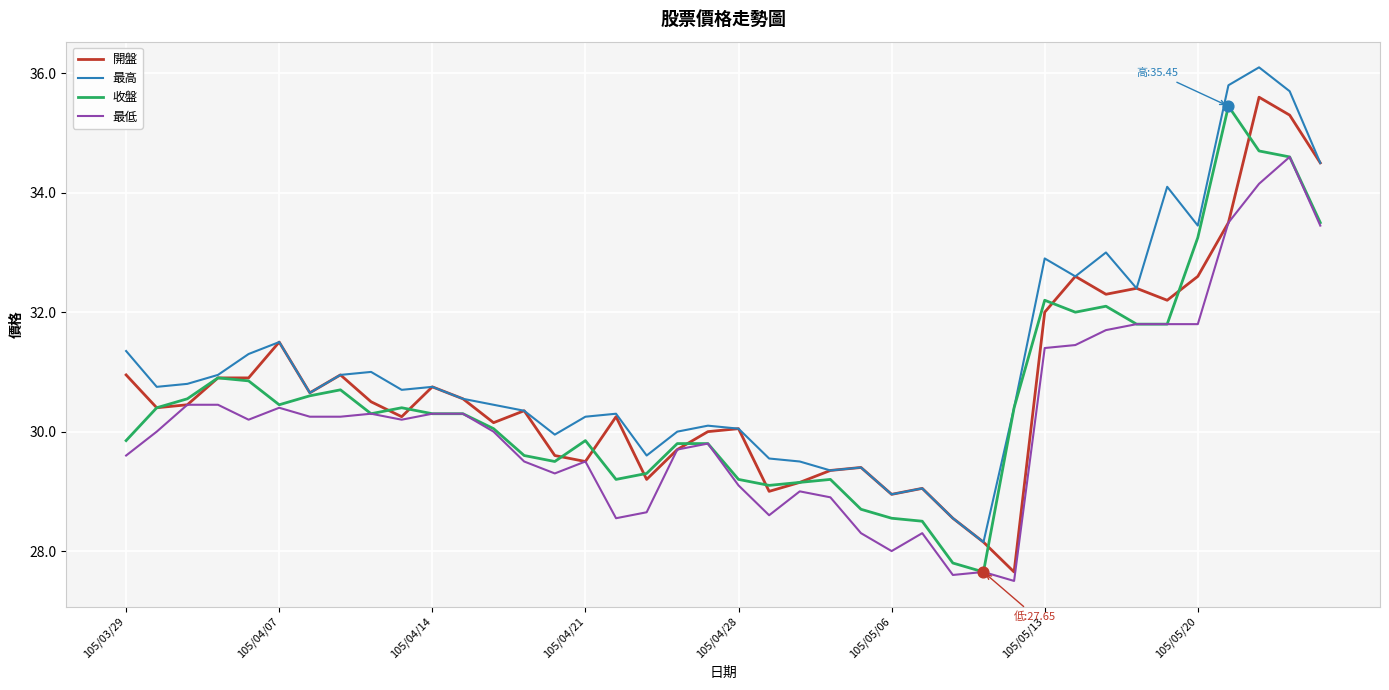

Which series has the largest total across all categories?

最高